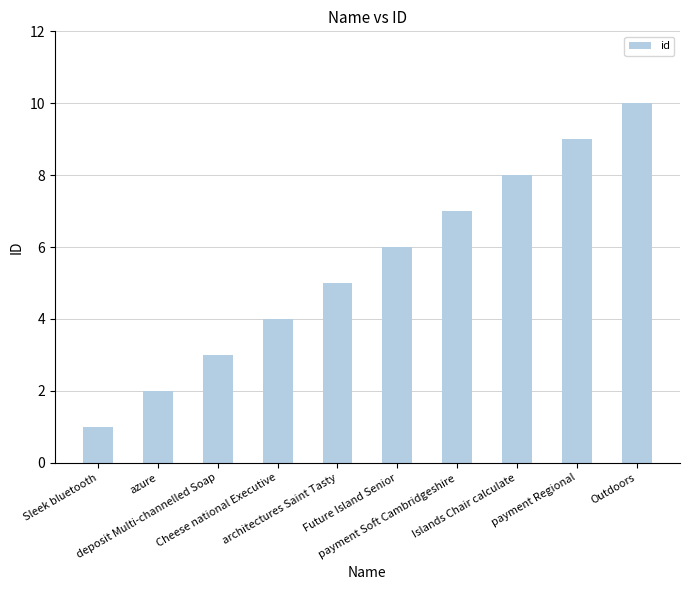

The chart shows a value of 2 at Sleek bluetooth. True or false?

False